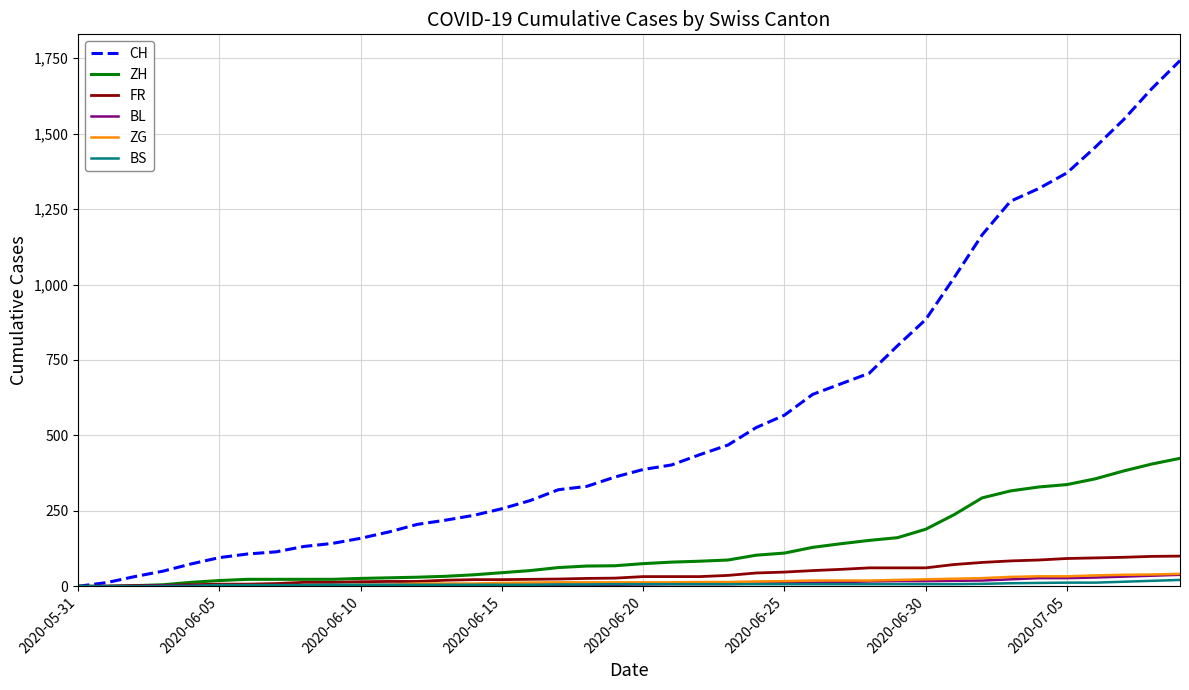

Which series has the largest total across all categories?

CH